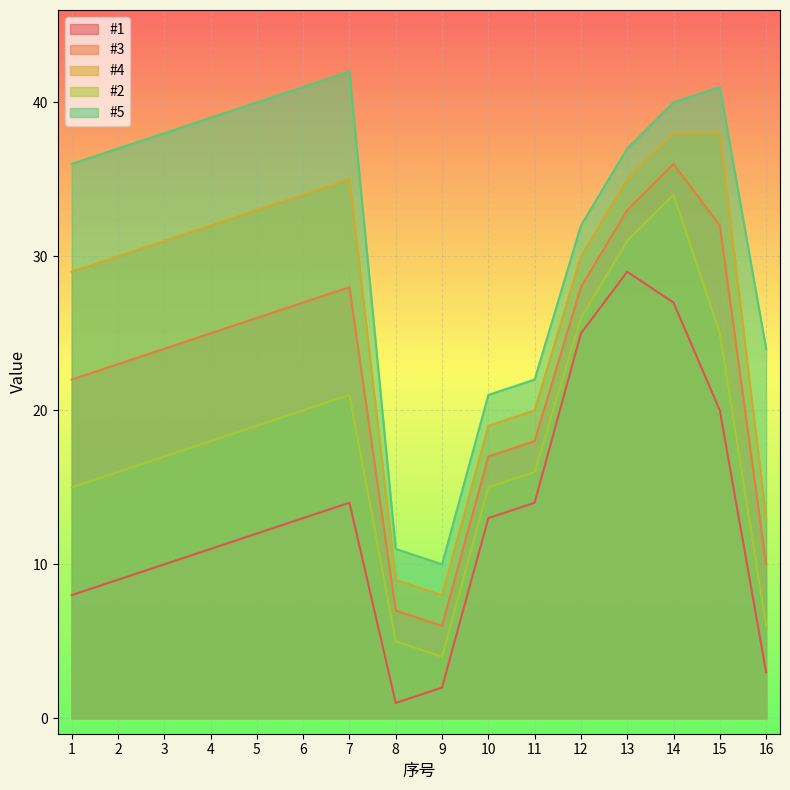

Which series changed the most between 7 and 11?

#5